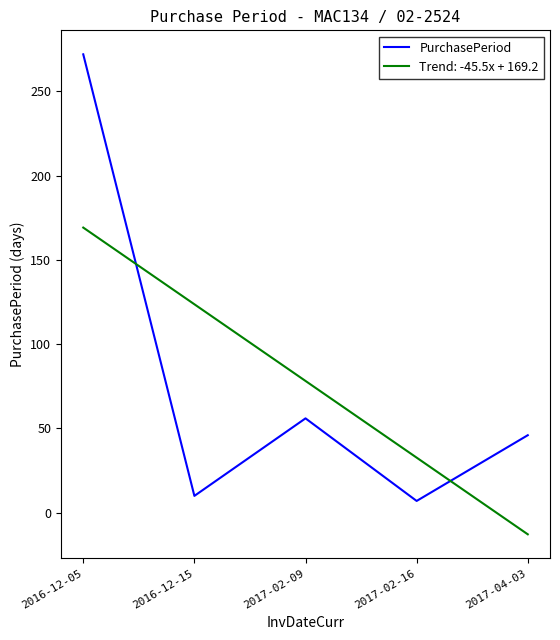

What is the spread (max minus min) of values at 2017-02-09?

22.2